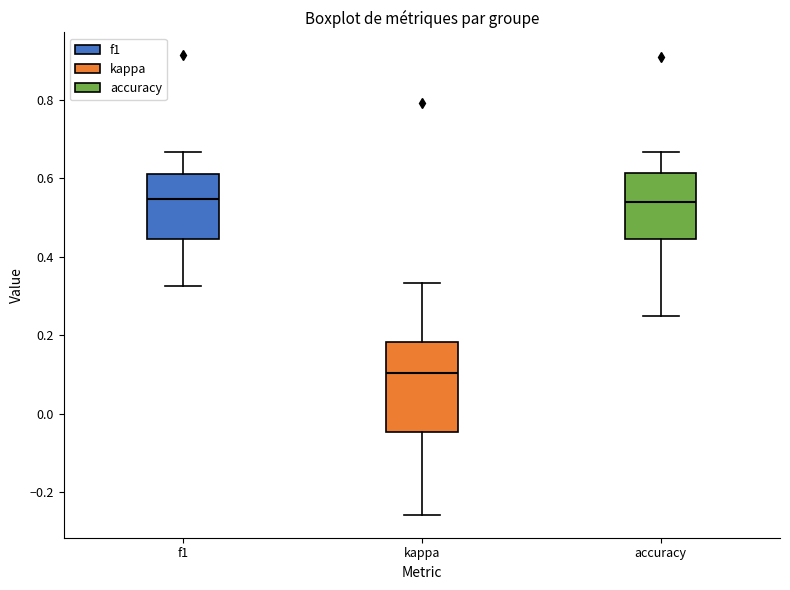

Comparing the boxes themselves (not the whiskers), which one is the tallest?

kappa